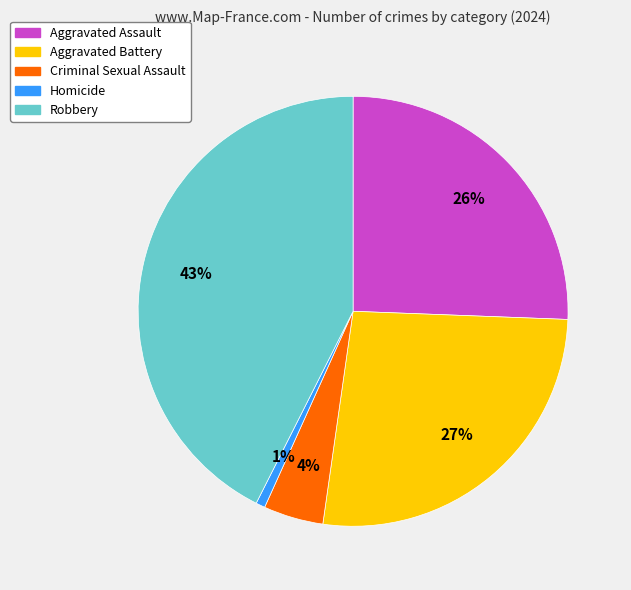

To the nearest percent, what is the combined percentage of Robbery and Aggravated Battery?

69%